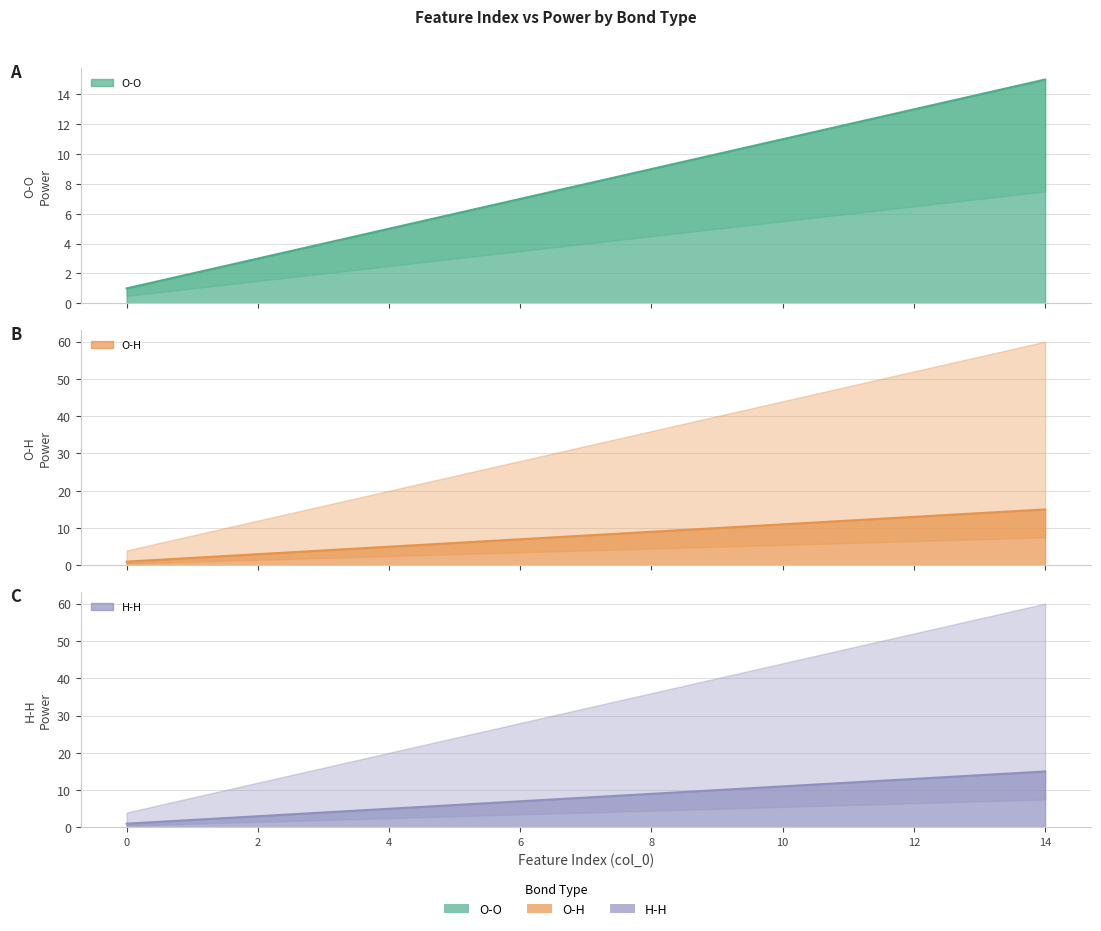

What is the sum of the O-O values at 13 and 7?

22